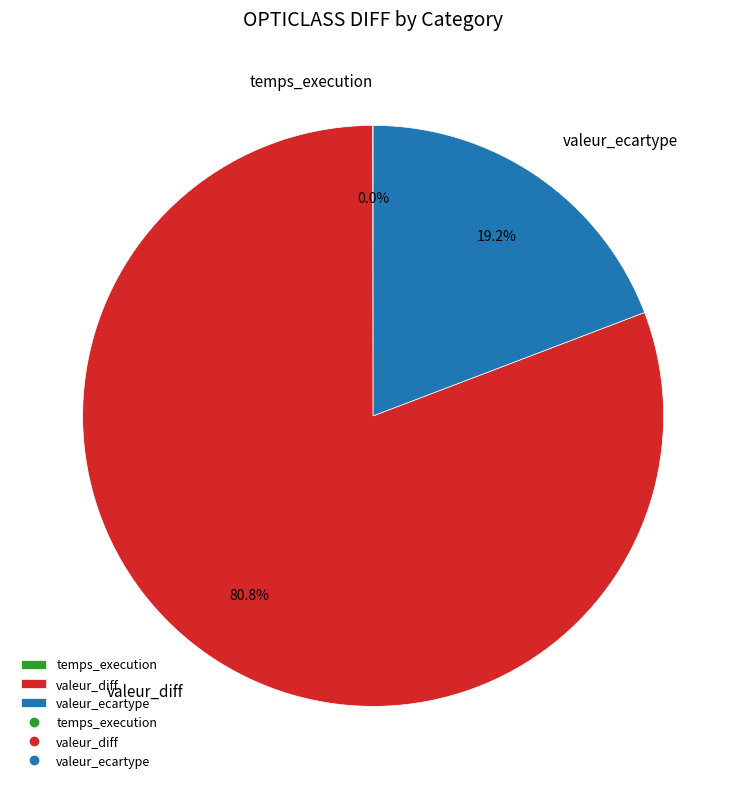

Does valeur_diff account for over 50% of the chart?

Yes